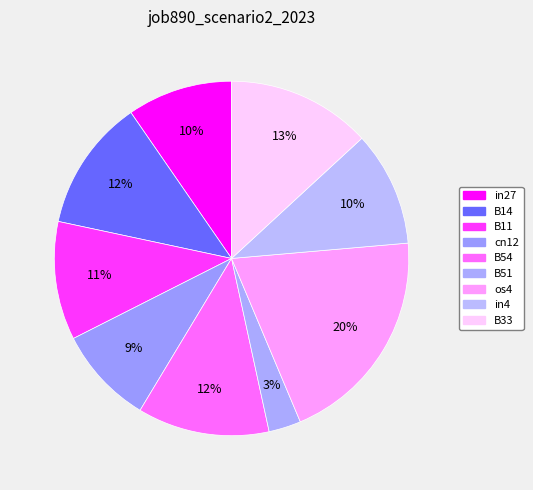

Is it true that in4 is 2% of the pie?

False